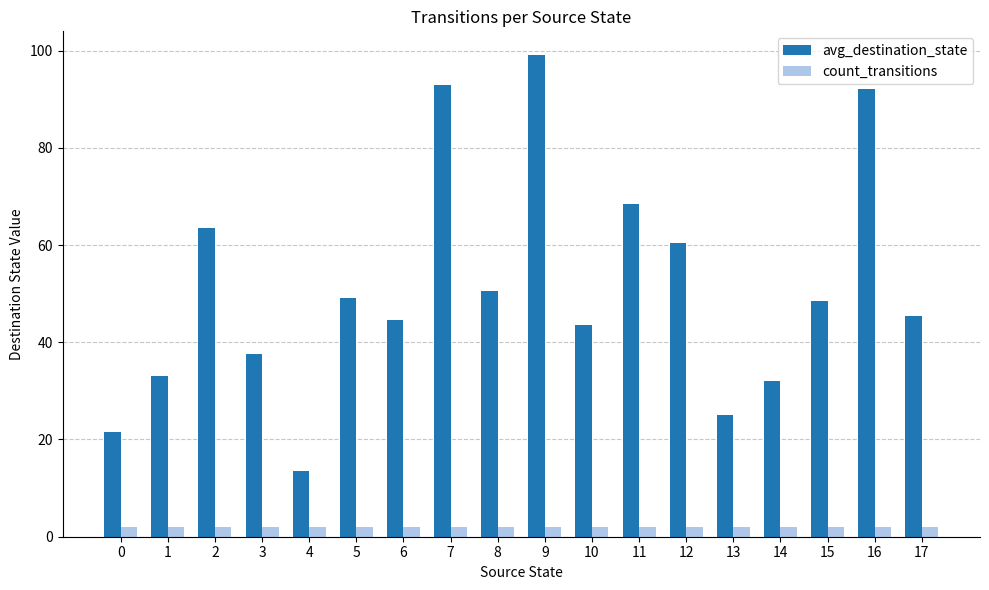

Which series changed the most between 16 and 17?

avg_destination_state